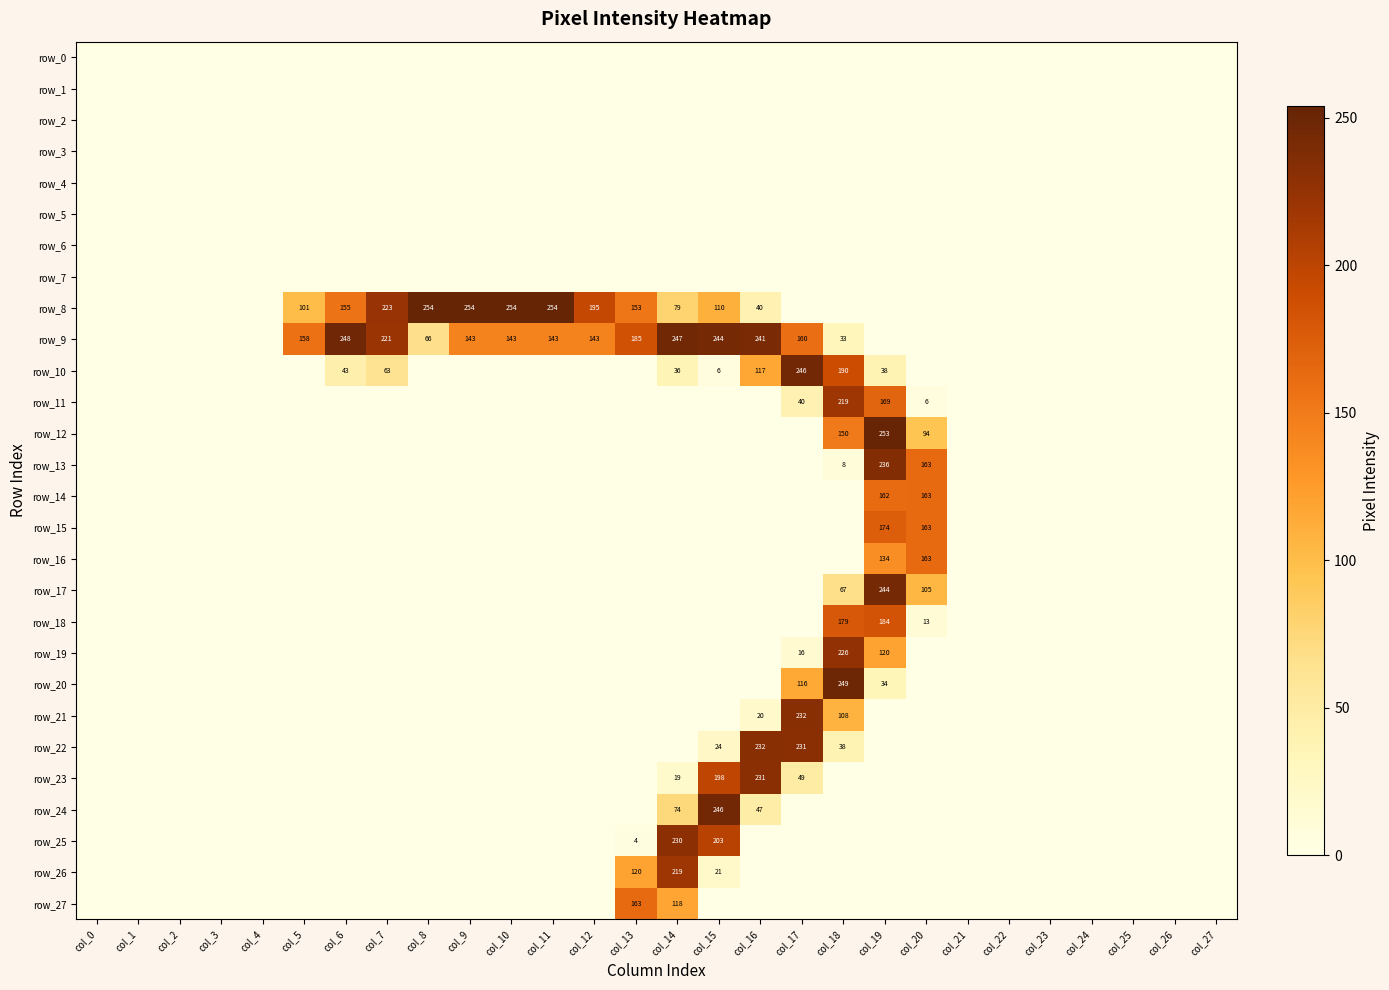

Reading left to right, what are all the values shown in this chart?

row_0: col_0=0	col_1=0	col_2=0	col_3=0	col_4=0	col_5=0	col_6=0	col_7=0	col_8=0	col_9=0	col_10=0	col_11=0	col_12=0	col_13=0	col_14=0	col_15=0	col_16=0	col_17=0	col_18=0	col_19=0	col_20=0	col_21=0	col_22=0	col_23=0	col_24=0	col_25=0	col_26=0	col_27=0
row_1: col_0=0	col_1=0	col_2=0	col_3=0	col_4=0	col_5=0	col_6=0	col_7=0	col_8=0	col_9=0	col_10=0	col_11=0	col_12=0	col_13=0	col_14=0	col_15=0	col_16=0	col_17=0	col_18=0	col_19=0	col_20=0	col_21=0	col_22=0	col_23=0	col_24=0	col_25=0	col_26=0	col_27=0
row_2: col_0=0	col_1=0	col_2=0	col_3=0	col_4=0	col_5=0	col_6=0	col_7=0	col_8=0	col_9=0	col_10=0	col_11=0	col_12=0	col_13=0	col_14=0	col_15=0	col_16=0	col_17=0	col_18=0	col_19=0	col_20=0	col_21=0	col_22=0	col_23=0	col_24=0	col_25=0	col_26=0	col_27=0
row_3: col_0=0	col_1=0	col_2=0	col_3=0	col_4=0	col_5=0	col_6=0	col_7=0	col_8=0	col_9=0	col_10=0	col_11=0	col_12=0	col_13=0	col_14=0	col_15=0	col_16=0	col_17=0	col_18=0	col_19=0	col_20=0	col_21=0	col_22=0	col_23=0	col_24=0	col_25=0	col_26=0	col_27=0
row_4: col_0=0	col_1=0	col_2=0	col_3=0	col_4=0	col_5=0	col_6=0	col_7=0	col_8=0	col_9=0	col_10=0	col_11=0	col_12=0	col_13=0	col_14=0	col_15=0	col_16=0	col_17=0	col_18=0	col_19=0	col_20=0	col_21=0	col_22=0	col_23=0	col_24=0	col_25=0	col_26=0	col_27=0
row_5: col_0=0	col_1=0	col_2=0	col_3=0	col_4=0	col_5=0	col_6=0	col_7=0	col_8=0	col_9=0	col_10=0	col_11=0	col_12=0	col_13=0	col_14=0	col_15=0	col_16=0	col_17=0	col_18=0	col_19=0	col_20=0	col_21=0	col_22=0	col_23=0	col_24=0	col_25=0	col_26=0	col_27=0
row_6: col_0=0	col_1=0	col_2=0	col_3=0	col_4=0	col_5=0	col_6=0	col_7=0	col_8=0	col_9=0	col_10=0	col_11=0	col_12=0	col_13=0	col_14=0	col_15=0	col_16=0	col_17=0	col_18=0	col_19=0	col_20=0	col_21=0	col_22=0	col_23=0	col_24=0	col_25=0	col_26=0	col_27=0
row_7: col_0=0	col_1=0	col_2=0	col_3=0	col_4=0	col_5=0	col_6=0	col_7=0	col_8=0	col_9=0	col_10=0	col_11=0	col_12=0	col_13=0	col_14=0	col_15=0	col_16=0	col_17=0	col_18=0	col_19=0	col_20=0	col_21=0	col_22=0	col_23=0	col_24=0	col_25=0	col_26=0	col_27=0
row_8: col_0=0	col_1=0	col_2=0	col_3=0	col_4=0	col_5=101	col_6=155	col_7=223	col_8=254	col_9=254	col_10=254	col_11=254	col_12=195	col_13=153	col_14=79	col_15=110	col_16=40	col_17=0	col_18=0	col_19=0	col_20=0	col_21=0	col_22=0	col_23=0	col_24=0	col_25=0	col_26=0	col_27=0
row_9: col_0=0	col_1=0	col_2=0	col_3=0	col_4=0	col_5=158	col_6=248	col_7=221	col_8=66	col_9=143	col_10=143	col_11=143	col_12=143	col_13=185	col_14=247	col_15=244	col_16=241	col_17=160	col_18=33	col_19=0	col_20=0	col_21=0	col_22=0	col_23=0	col_24=0	col_25=0	col_26=0	col_27=0
row_10: col_0=0	col_1=0	col_2=0	col_3=0	col_4=0	col_5=0	col_6=43	col_7=63	col_8=0	col_9=0	col_10=0	col_11=0	col_12=0	col_13=0	col_14=36	col_15=6	col_16=117	col_17=246	col_18=190	col_19=38	col_20=0	col_21=0	col_22=0	col_23=0	col_24=0	col_25=0	col_26=0	col_27=0
row_11: col_0=0	col_1=0	col_2=0	col_3=0	col_4=0	col_5=0	col_6=0	col_7=0	col_8=0	col_9=0	col_10=0	col_11=0	col_12=0	col_13=0	col_14=0	col_15=0	col_16=0	col_17=40	col_18=219	col_19=169	col_20=6	col_21=0	col_22=0	col_23=0	col_24=0	col_25=0	col_26=0	col_27=0
row_12: col_0=0	col_1=0	col_2=0	col_3=0	col_4=0	col_5=0	col_6=0	col_7=0	col_8=0	col_9=0	col_10=0	col_11=0	col_12=0	col_13=0	col_14=0	col_15=0	col_16=0	col_17=0	col_18=150	col_19=253	col_20=94	col_21=0	col_22=0	col_23=0	col_24=0	col_25=0	col_26=0	col_27=0
row_13: col_0=0	col_1=0	col_2=0	col_3=0	col_4=0	col_5=0	col_6=0	col_7=0	col_8=0	col_9=0	col_10=0	col_11=0	col_12=0	col_13=0	col_14=0	col_15=0	col_16=0	col_17=0	col_18=8	col_19=236	col_20=163	col_21=0	col_22=0	col_23=0	col_24=0	col_25=0	col_26=0	col_27=0
row_14: col_0=0	col_1=0	col_2=0	col_3=0	col_4=0	col_5=0	col_6=0	col_7=0	col_8=0	col_9=0	col_10=0	col_11=0	col_12=0	col_13=0	col_14=0	col_15=0	col_16=0	col_17=0	col_18=0	col_19=162	col_20=163	col_21=0	col_22=0	col_23=0	col_24=0	col_25=0	col_26=0	col_27=0
row_15: col_0=0	col_1=0	col_2=0	col_3=0	col_4=0	col_5=0	col_6=0	col_7=0	col_8=0	col_9=0	col_10=0	col_11=0	col_12=0	col_13=0	col_14=0	col_15=0	col_16=0	col_17=0	col_18=0	col_19=174	col_20=163	col_21=0	col_22=0	col_23=0	col_24=0	col_25=0	col_26=0	col_27=0
row_16: col_0=0	col_1=0	col_2=0	col_3=0	col_4=0	col_5=0	col_6=0	col_7=0	col_8=0	col_9=0	col_10=0	col_11=0	col_12=0	col_13=0	col_14=0	col_15=0	col_16=0	col_17=0	col_18=0	col_19=134	col_20=163	col_21=0	col_22=0	col_23=0	col_24=0	col_25=0	col_26=0	col_27=0
row_17: col_0=0	col_1=0	col_2=0	col_3=0	col_4=0	col_5=0	col_6=0	col_7=0	col_8=0	col_9=0	col_10=0	col_11=0	col_12=0	col_13=0	col_14=0	col_15=0	col_16=0	col_17=0	col_18=67	col_19=244	col_20=105	col_21=0	col_22=0	col_23=0	col_24=0	col_25=0	col_26=0	col_27=0
row_18: col_0=0	col_1=0	col_2=0	col_3=0	col_4=0	col_5=0	col_6=0	col_7=0	col_8=0	col_9=0	col_10=0	col_11=0	col_12=0	col_13=0	col_14=0	col_15=0	col_16=0	col_17=0	col_18=179	col_19=184	col_20=13	col_21=0	col_22=0	col_23=0	col_24=0	col_25=0	col_26=0	col_27=0
row_19: col_0=0	col_1=0	col_2=0	col_3=0	col_4=0	col_5=0	col_6=0	col_7=0	col_8=0	col_9=0	col_10=0	col_11=0	col_12=0	col_13=0	col_14=0	col_15=0	col_16=0	col_17=16	col_18=226	col_19=120	col_20=0	col_21=0	col_22=0	col_23=0	col_24=0	col_25=0	col_26=0	col_27=0
row_20: col_0=0	col_1=0	col_2=0	col_3=0	col_4=0	col_5=0	col_6=0	col_7=0	col_8=0	col_9=0	col_10=0	col_11=0	col_12=0	col_13=0	col_14=0	col_15=0	col_16=0	col_17=116	col_18=249	col_19=34	col_20=0	col_21=0	col_22=0	col_23=0	col_24=0	col_25=0	col_26=0	col_27=0
row_21: col_0=0	col_1=0	col_2=0	col_3=0	col_4=0	col_5=0	col_6=0	col_7=0	col_8=0	col_9=0	col_10=0	col_11=0	col_12=0	col_13=0	col_14=0	col_15=0	col_16=20	col_17=232	col_18=108	col_19=0	col_20=0	col_21=0	col_22=0	col_23=0	col_24=0	col_25=0	col_26=0	col_27=0
row_22: col_0=0	col_1=0	col_2=0	col_3=0	col_4=0	col_5=0	col_6=0	col_7=0	col_8=0	col_9=0	col_10=0	col_11=0	col_12=0	col_13=0	col_14=0	col_15=24	col_16=232	col_17=231	col_18=38	col_19=0	col_20=0	col_21=0	col_22=0	col_23=0	col_24=0	col_25=0	col_26=0	col_27=0
row_23: col_0=0	col_1=0	col_2=0	col_3=0	col_4=0	col_5=0	col_6=0	col_7=0	col_8=0	col_9=0	col_10=0	col_11=0	col_12=0	col_13=0	col_14=19	col_15=198	col_16=231	col_17=49	col_18=0	col_19=0	col_20=0	col_21=0	col_22=0	col_23=0	col_24=0	col_25=0	col_26=0	col_27=0
row_24: col_0=0	col_1=0	col_2=0	col_3=0	col_4=0	col_5=0	col_6=0	col_7=0	col_8=0	col_9=0	col_10=0	col_11=0	col_12=0	col_13=0	col_14=74	col_15=246	col_16=47	col_17=0	col_18=0	col_19=0	col_20=0	col_21=0	col_22=0	col_23=0	col_24=0	col_25=0	col_26=0	col_27=0
row_25: col_0=0	col_1=0	col_2=0	col_3=0	col_4=0	col_5=0	col_6=0	col_7=0	col_8=0	col_9=0	col_10=0	col_11=0	col_12=0	col_13=4	col_14=230	col_15=203	col_16=0	col_17=0	col_18=0	col_19=0	col_20=0	col_21=0	col_22=0	col_23=0	col_24=0	col_25=0	col_26=0	col_27=0
row_26: col_0=0	col_1=0	col_2=0	col_3=0	col_4=0	col_5=0	col_6=0	col_7=0	col_8=0	col_9=0	col_10=0	col_11=0	col_12=0	col_13=120	col_14=219	col_15=21	col_16=0	col_17=0	col_18=0	col_19=0	col_20=0	col_21=0	col_22=0	col_23=0	col_24=0	col_25=0	col_26=0	col_27=0
row_27: col_0=0	col_1=0	col_2=0	col_3=0	col_4=0	col_5=0	col_6=0	col_7=0	col_8=0	col_9=0	col_10=0	col_11=0	col_12=0	col_13=163	col_14=118	col_15=0	col_16=0	col_17=0	col_18=0	col_19=0	col_20=0	col_21=0	col_22=0	col_23=0	col_24=0	col_25=0	col_26=0	col_27=0